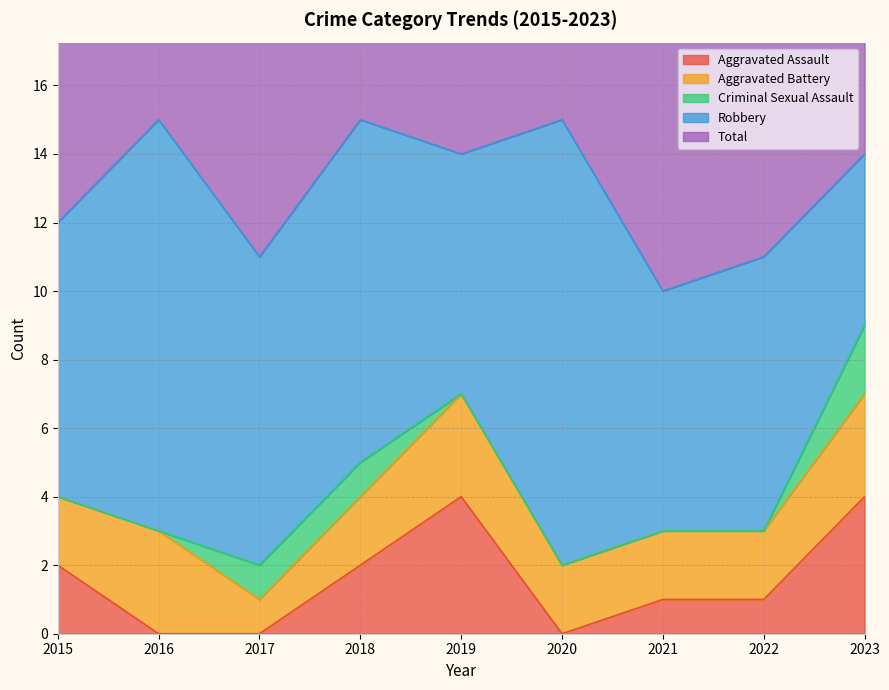

In Robbery, how many points are higher than both neighbors (excluding endpoints)?

4